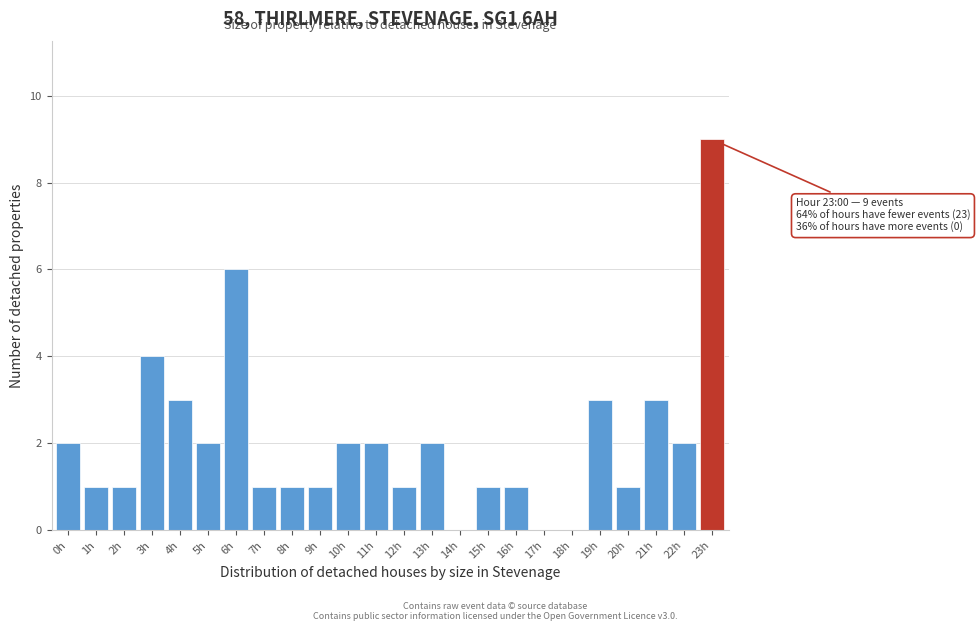

Reading right to left, what are all the values shown in this chart?

23h=9	22h=2	21h=3	20h=1	19h=3	18h=0	17h=0	16h=1	15h=1	14h=0	13h=2	12h=1	11h=2	10h=2	9h=1	8h=1	7h=1	6h=6	5h=2	4h=3	3h=4	2h=1	1h=1	0h=2